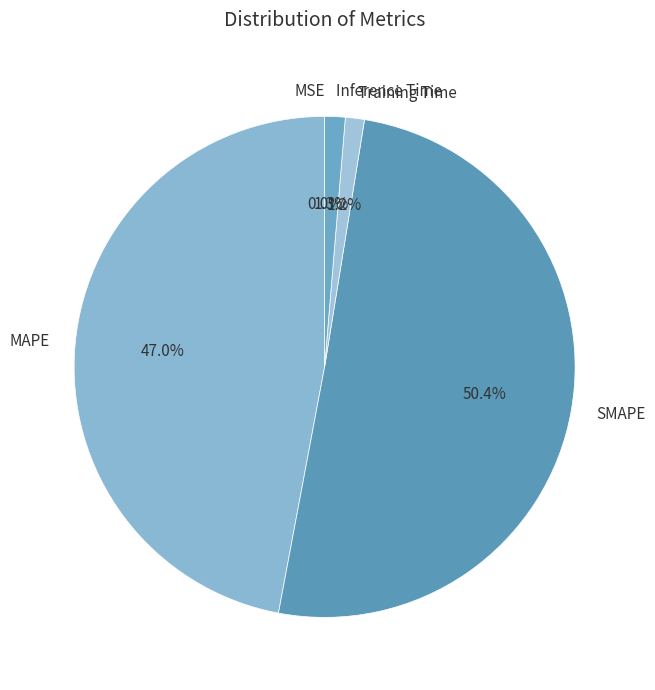

To the nearest percent, what portion does Inference Time represent?

1%